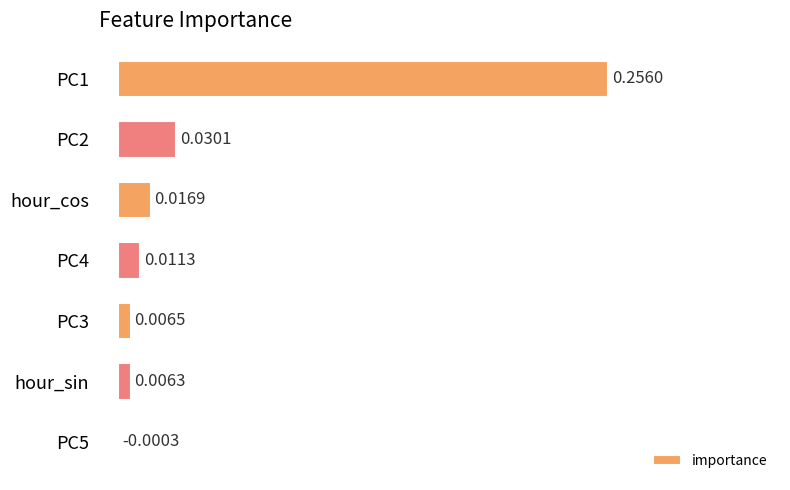

Are the bars grouped side by side (vs. stacked)?

No